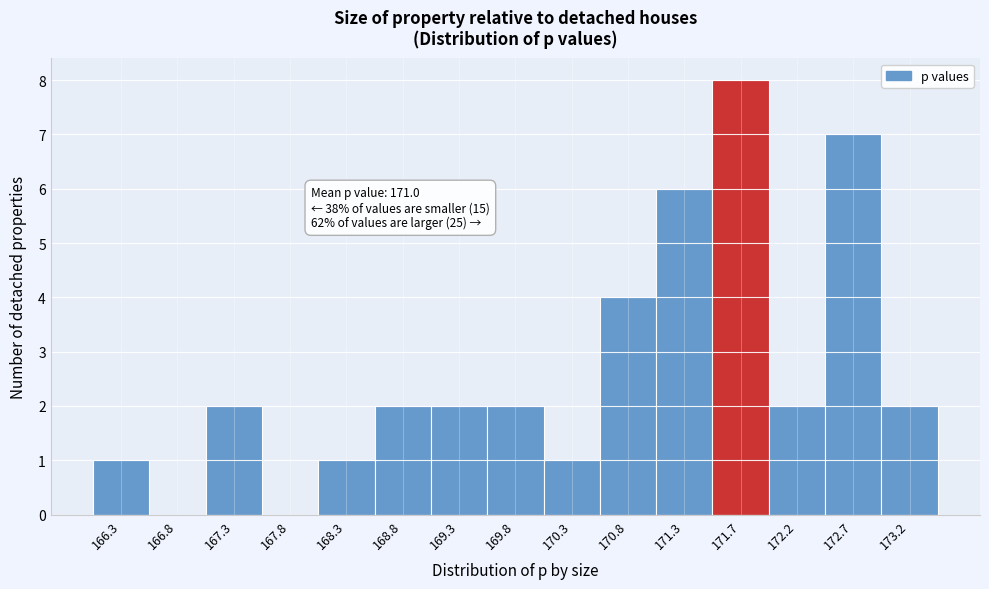

Which range on the x-axis has the tallest bar?

171.5 to 172.0